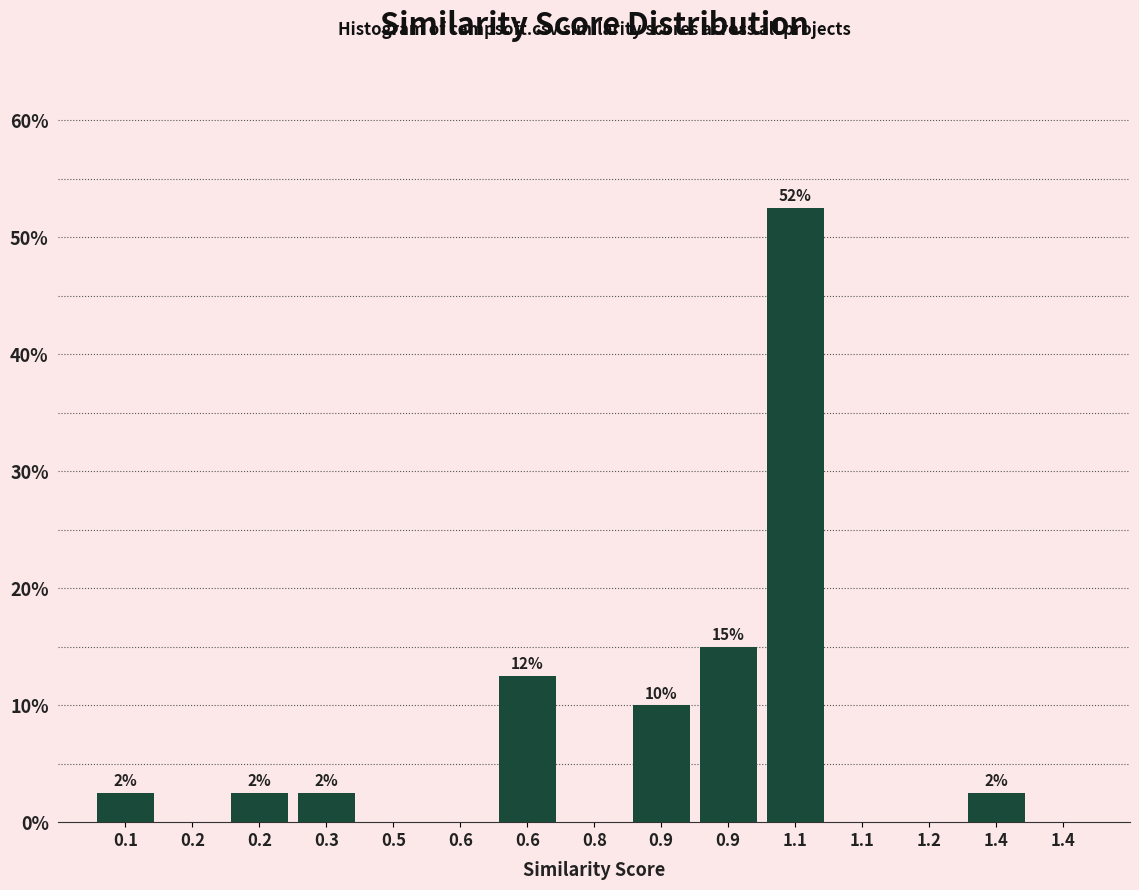

Are the bars horizontal?

No